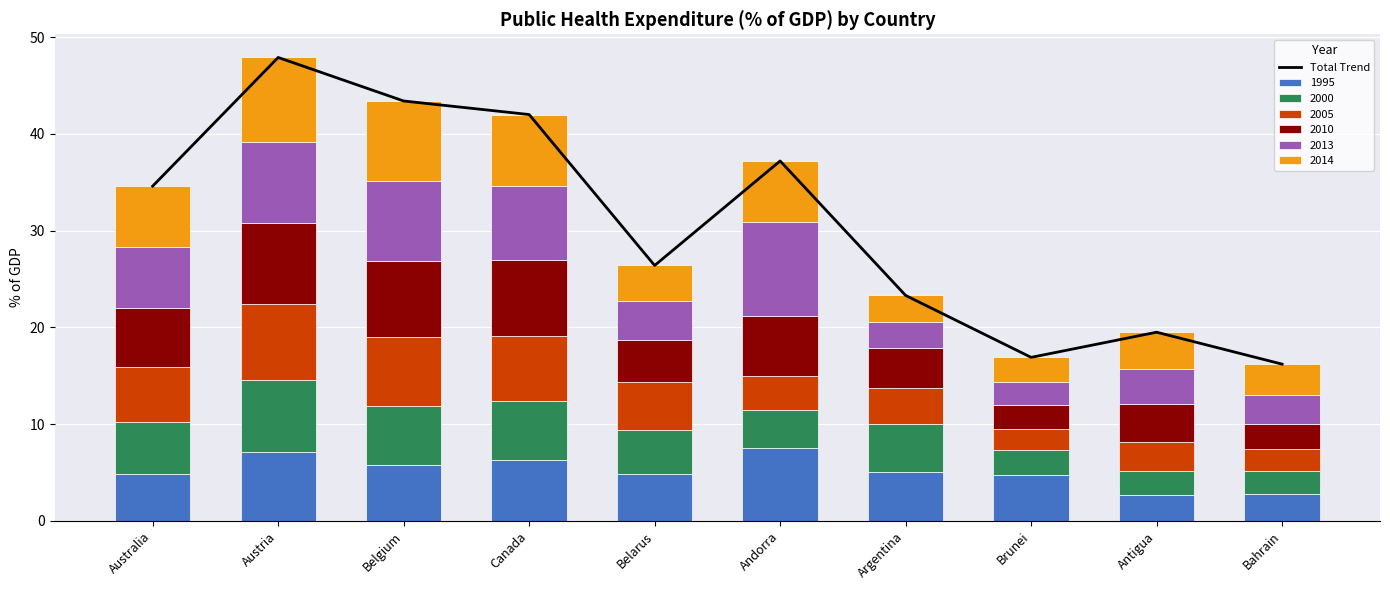

The chart shows a value of 43.4 at Belgium. True or false?

True